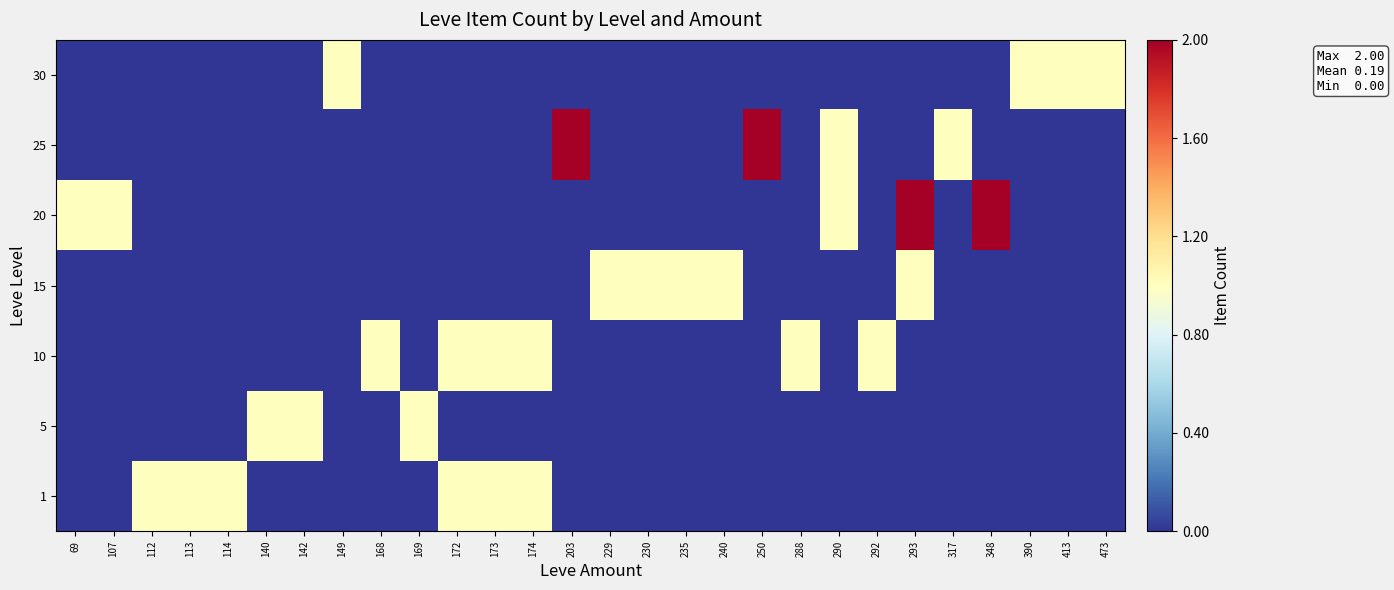

List the series in order of their peak value, highest first.

20, 25, 1, 5, 10, 15, 30